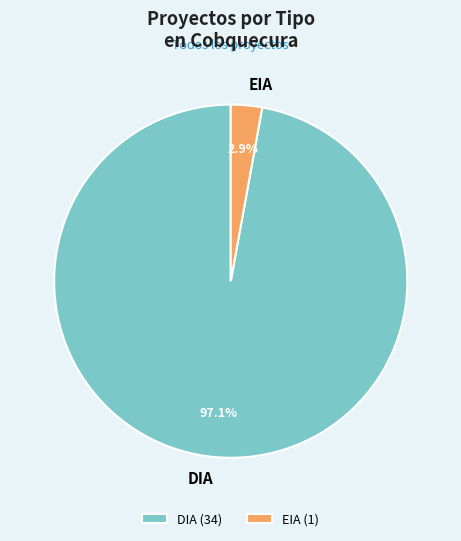

What percentage is the EIA slice, to the nearest percent?

3%